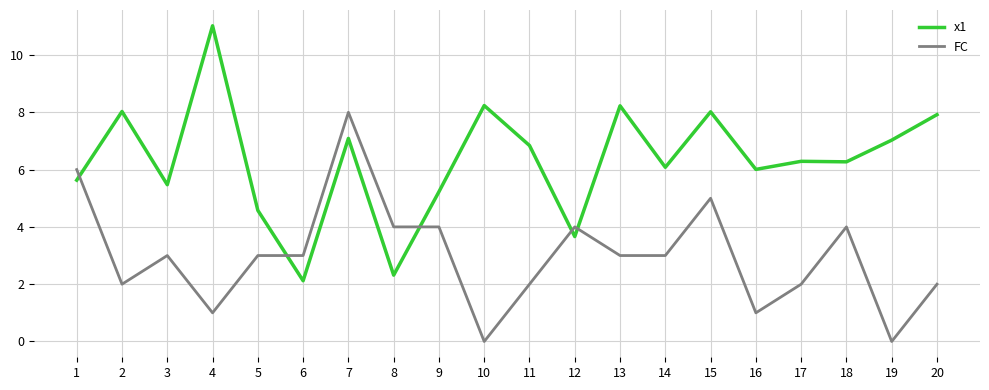

Is it true that FC equals 4.0 at 18?

True